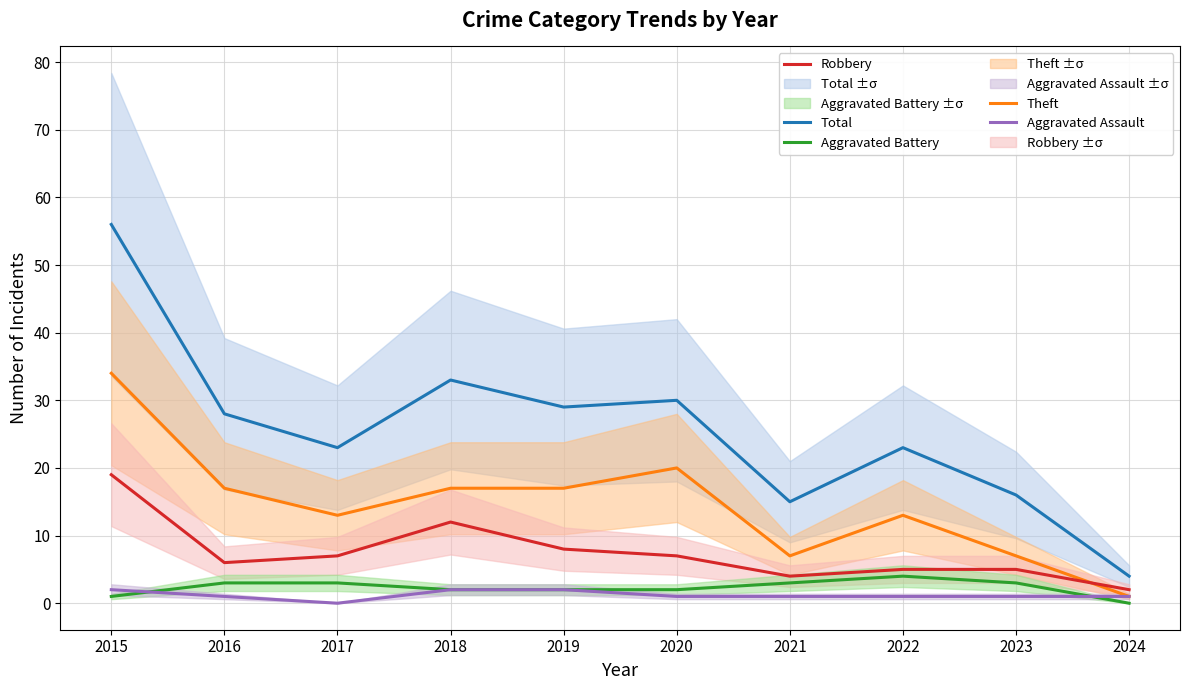

What are all the series names shown in the legend?

Total, Theft, Robbery, Aggravated Battery, Aggravated Assault